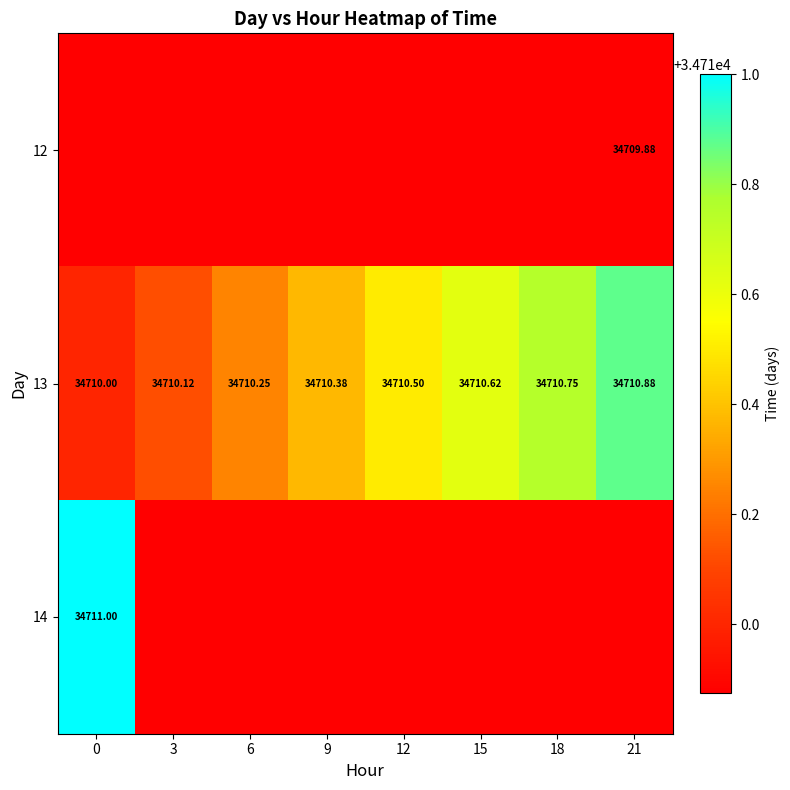

What is the average value of the 13 series?

34710.4